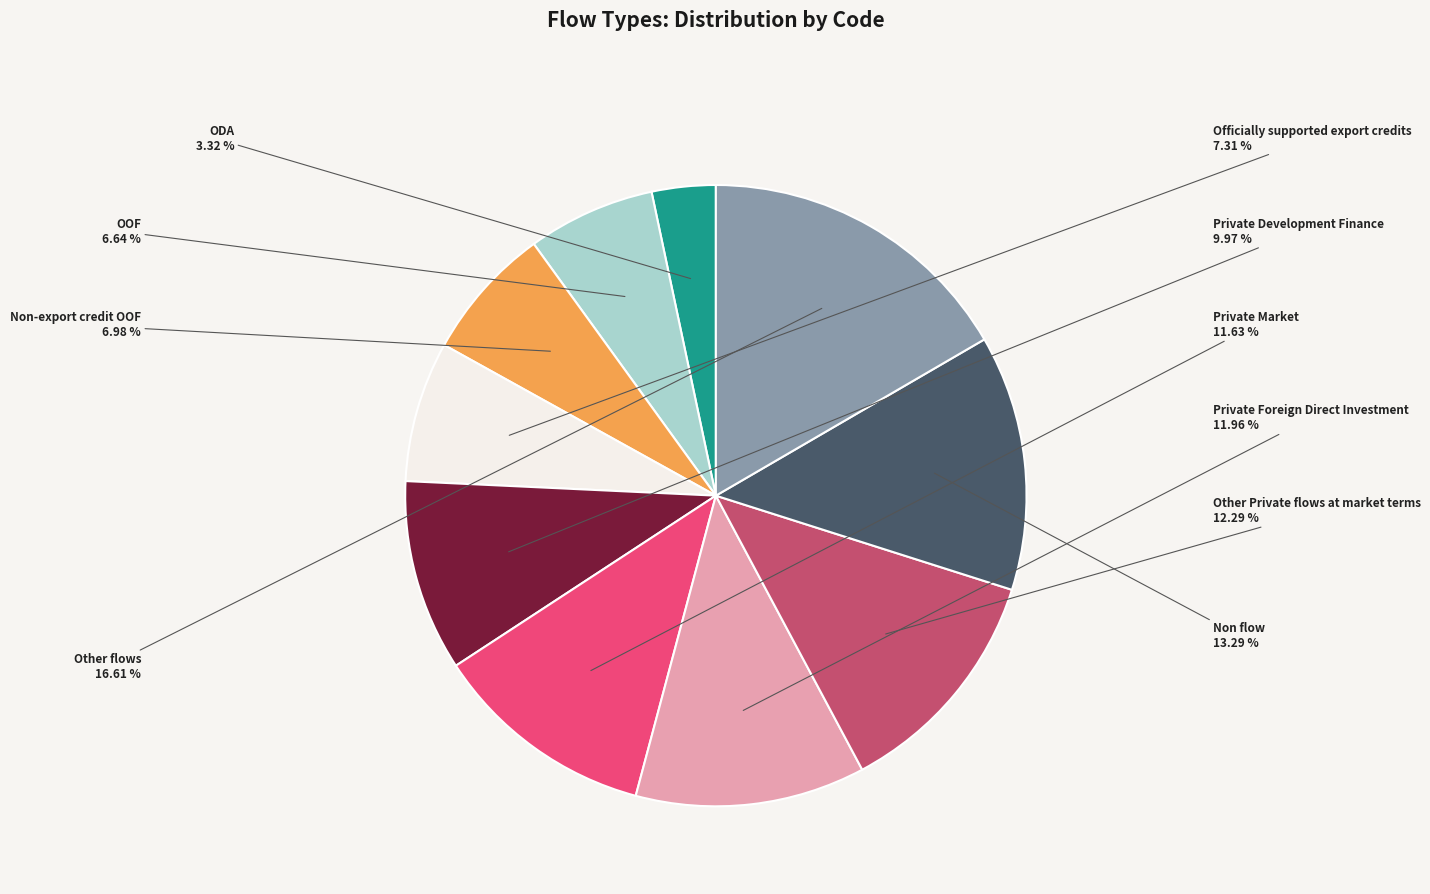

The Other Private flows at market terms slice represents 12% of the pie. True or false?

True